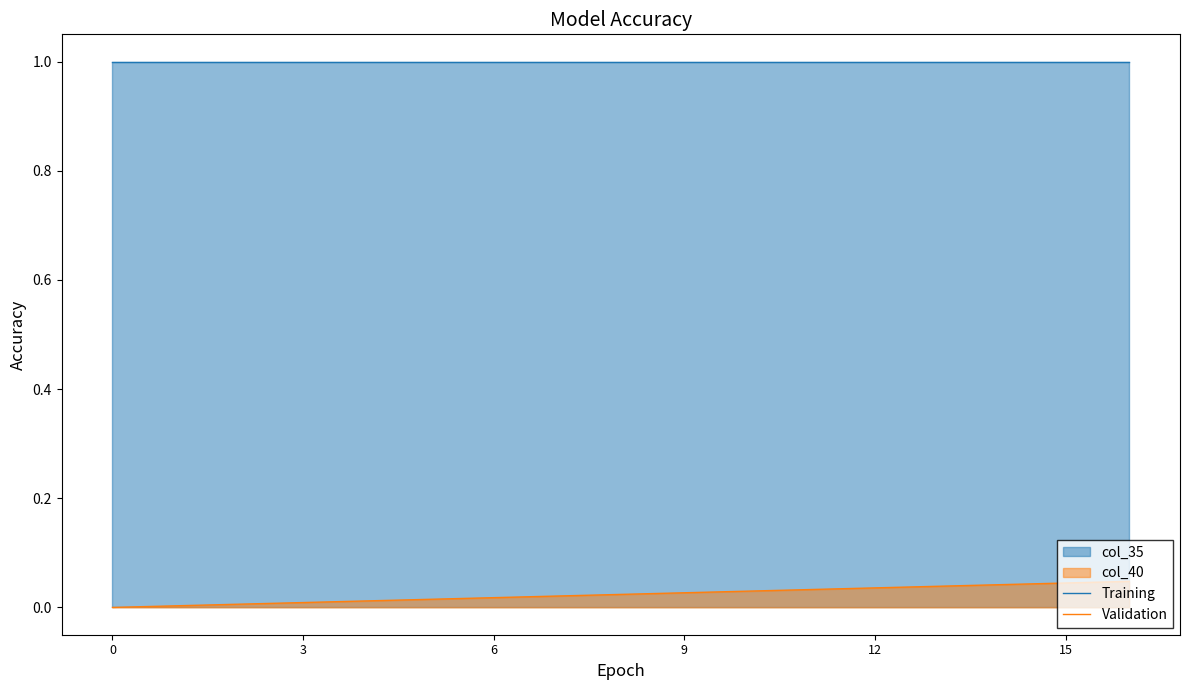

Does the chart have visible grid lines?

No